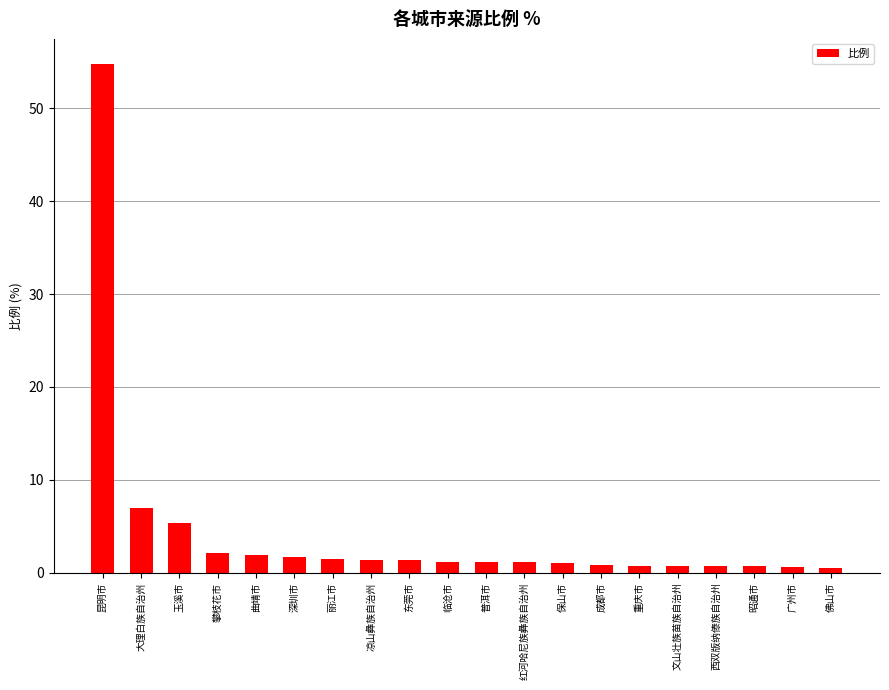

What is the difference between the values at 玉溪市 and 重庆市?

4.7